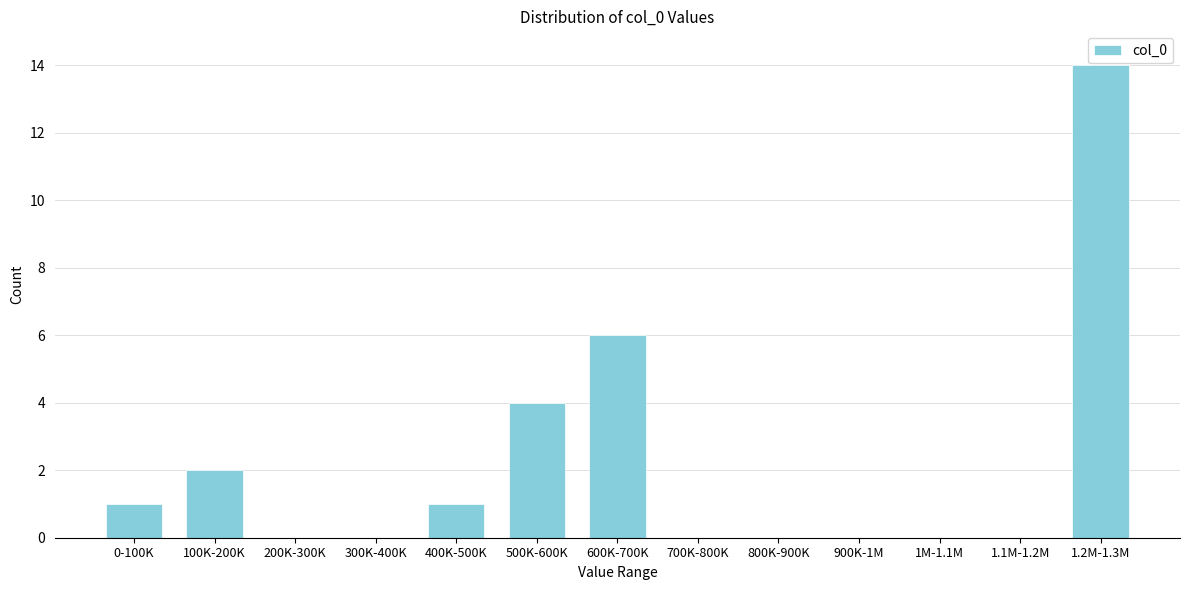

Reading right to left, what are all the values shown in this chart?

1.2M-1.3M=14	1.1M-1.2M=0	1M-1.1M=0	900K-1M=0	800K-900K=0	700K-800K=0	600K-700K=6	500K-600K=4	400K-500K=1	300K-400K=0	200K-300K=0	100K-200K=2	0-100K=1